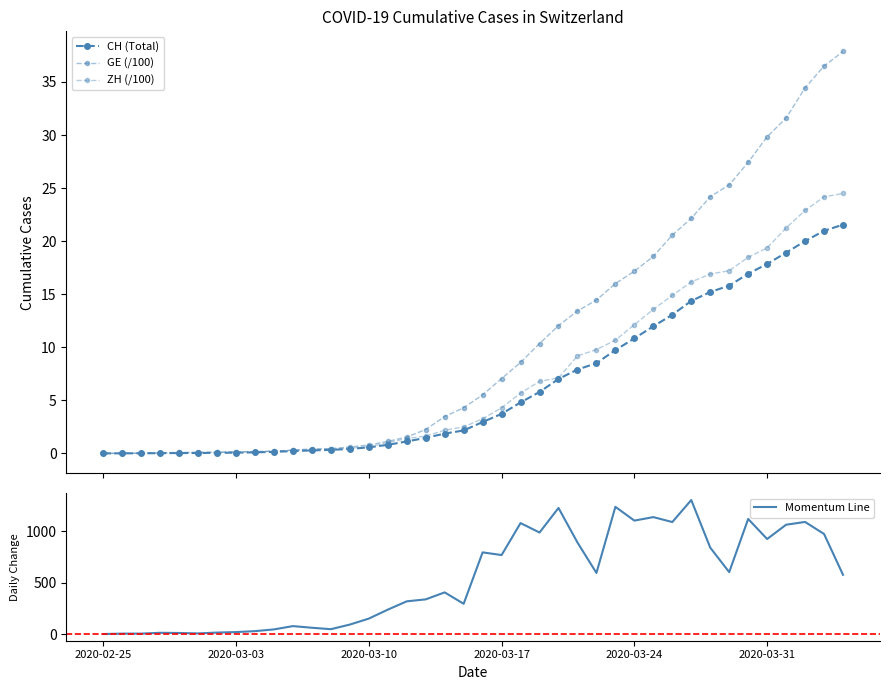

How many data points in ZH (/100) are above 3?

20